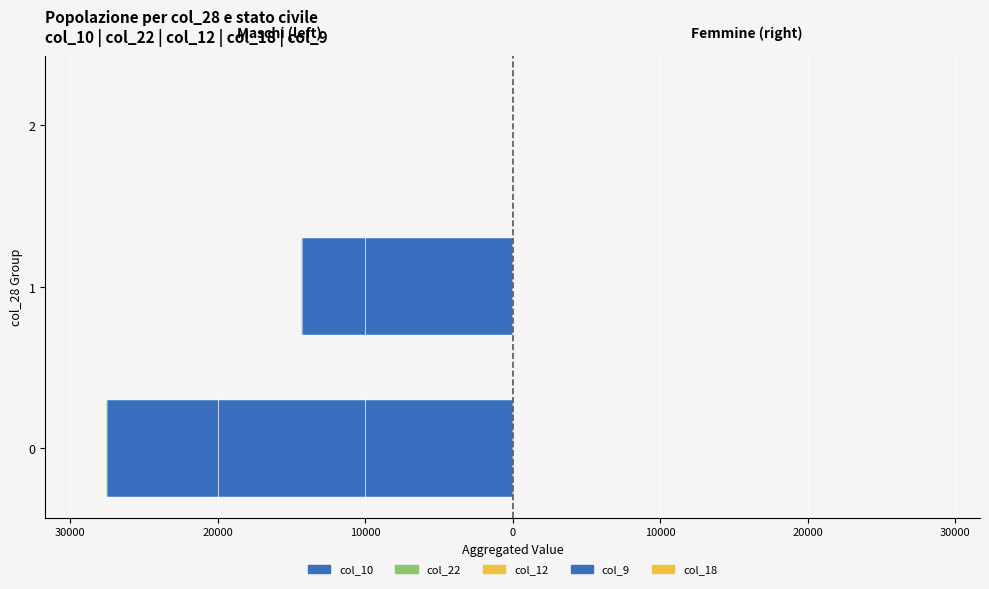

What is the sum of all col_12 values?

-6